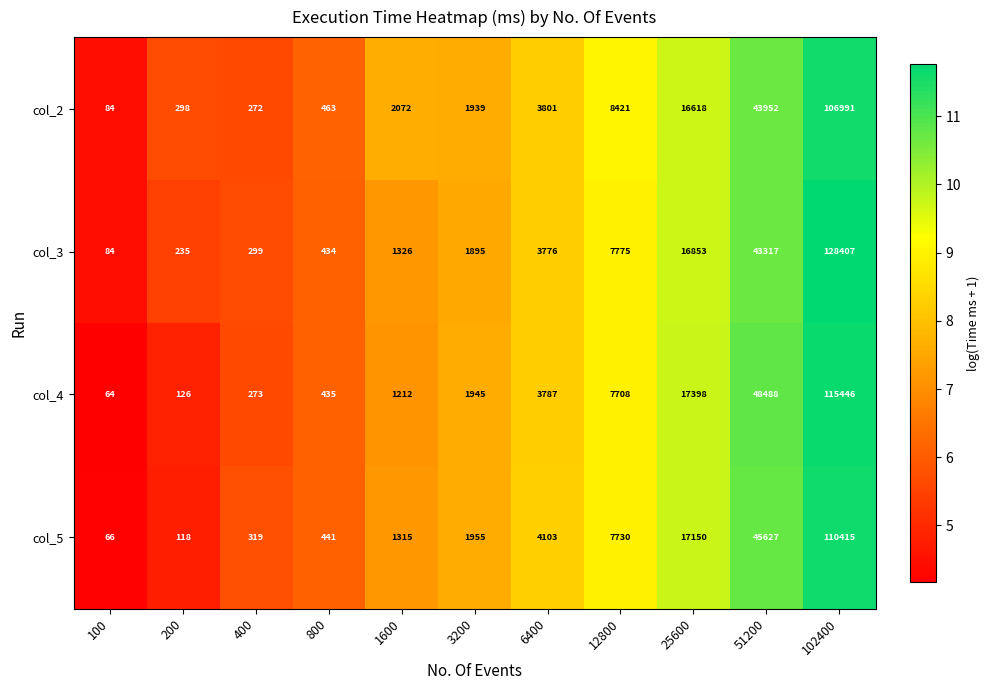

The value of col_4 at 12800 is 13625. True or false?

False